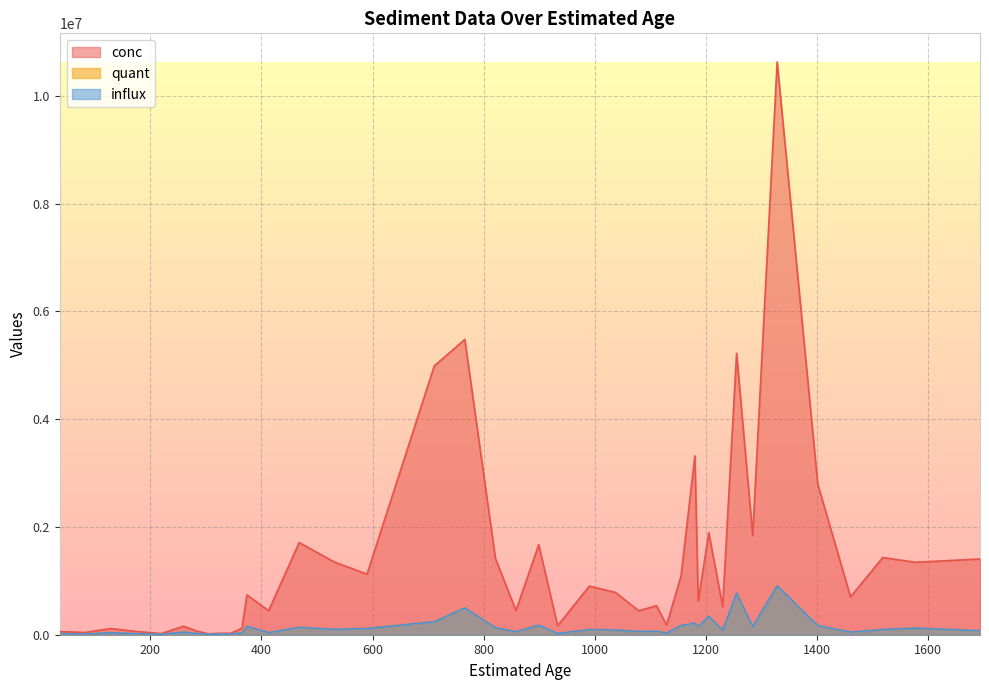

Reading left to right, what are all the values shown in this chart?

quant: 18798.7	14005.5	38010.7	20174.7	7848.2	49946.3	20929.3	8252.8	12415.1	12624.9	35093.4	154008.0	40187.8	137724.6	99633.3	115501.6	240892.2	498289.0	131072.9	54542.5	178162.5	23604.0	95386.9	88270.2	59962.2	64750.0	32521.5	170340.0	214225.5	150087.5	344355.0	83343.8	773887.5	151438.5	908622.0	169570.5	48101.6	97899.8	122970.3	73209.6
conc: 57649.2	42950.1	115299.1	61196.6	21772.4	156974.0	60762.6	17881.1	26843.5	27297.0	119730.5	739238.4	444429.4	1710684.9	1350585.2	1123799.6	4987886.3	5481179.0	1418671.8	447822.8	1670273.4	165228.0	901839.9	785604.8	443720.3	539583.3	178868.2	1085917.5	3320495.2	625364.6	1893952.5	520898.4	5223740.6	1842501.8	10630877.4	2797913.2	703486.3	1431783.8	1344987.8	1405624.3
influx: 18798.7	14005.5	38010.7	20174.7	7848.2	49946.3	20929.3	8252.8	12415.1	12624.9	35093.4	154008.0	40187.8	137724.6	99633.3	115501.6	240892.2	498289.0	131072.9	54542.5	178162.5	23604.0	95386.9	88270.2	59962.2	64750.0	32521.5	170340.0	214225.5	150087.5	344355.0	83343.8	773887.5	151438.5	908622.0	169570.5	48101.6	97899.8	122970.3	73209.6